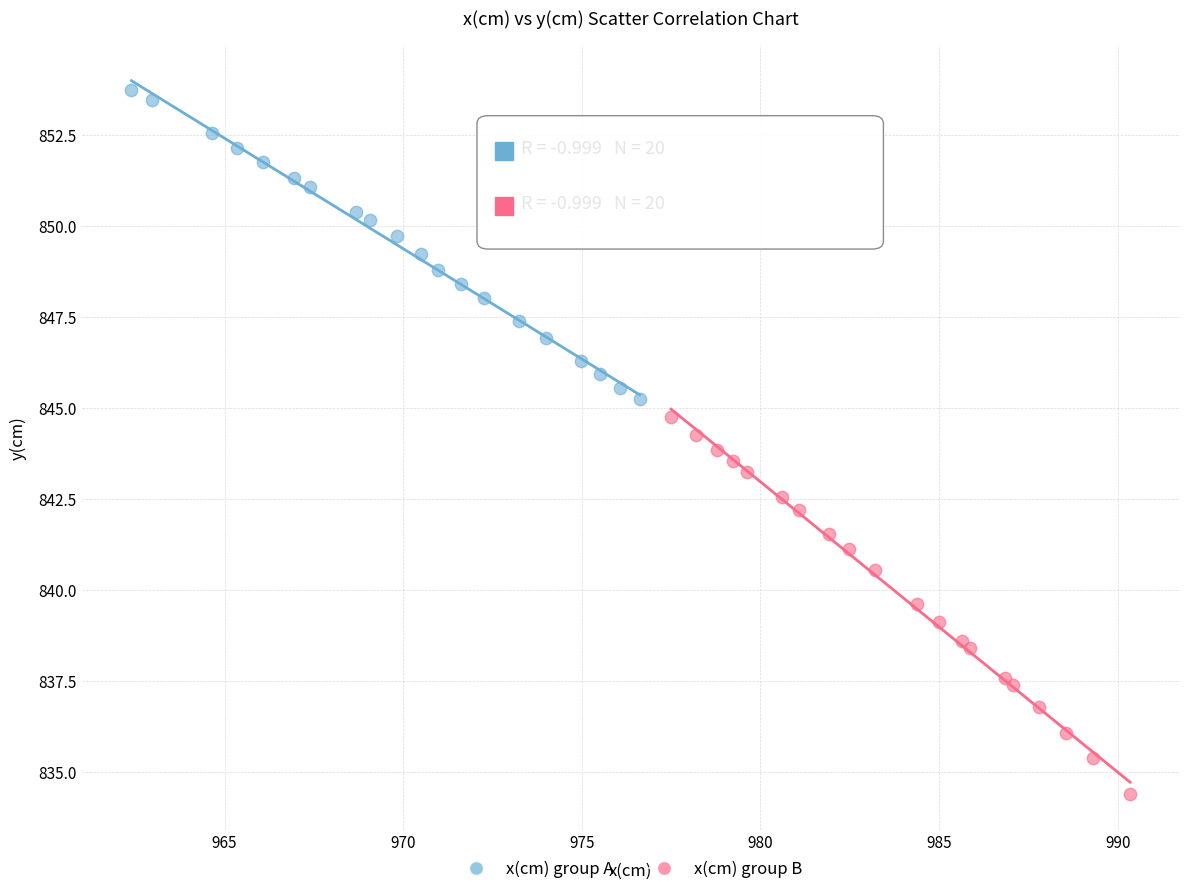

Which series contains the highest Y value?

x(cm) group A